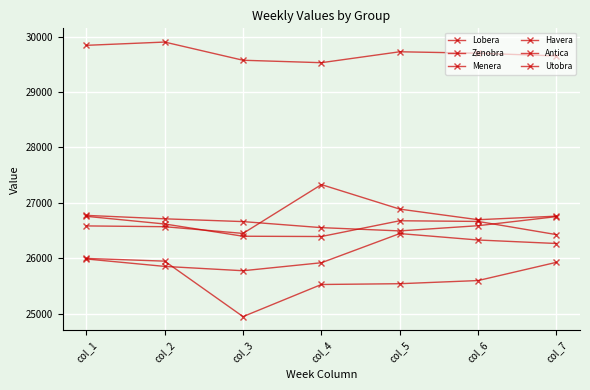

How many data points in Havera are less than 26620?

3